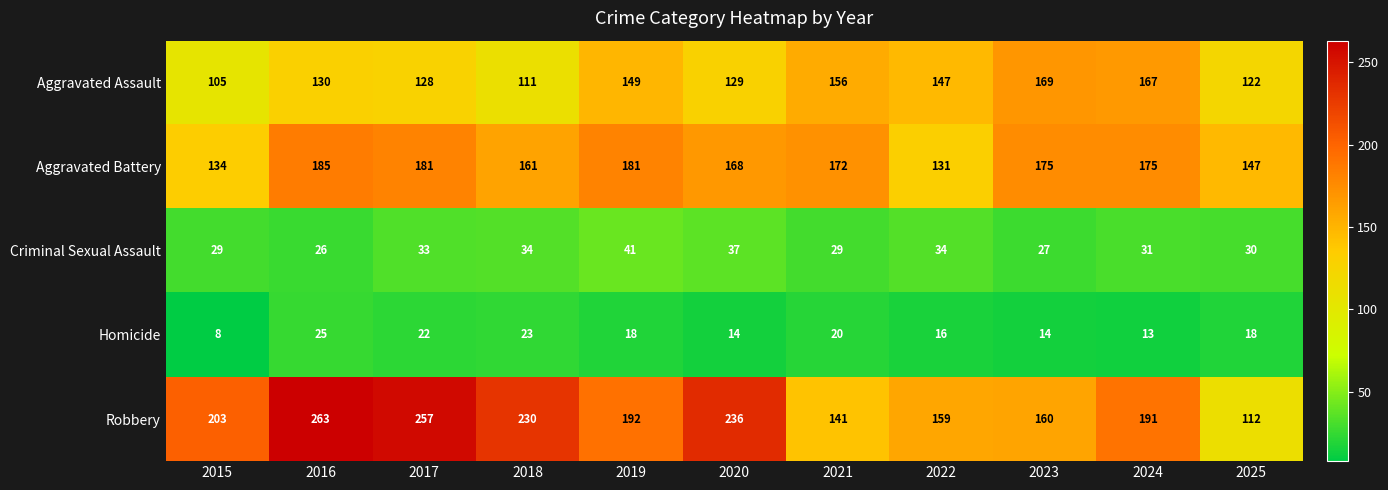

List the series in order of their peak value, highest first.

Robbery, Aggravated Battery, Aggravated Assault, Criminal Sexual Assault, Homicide